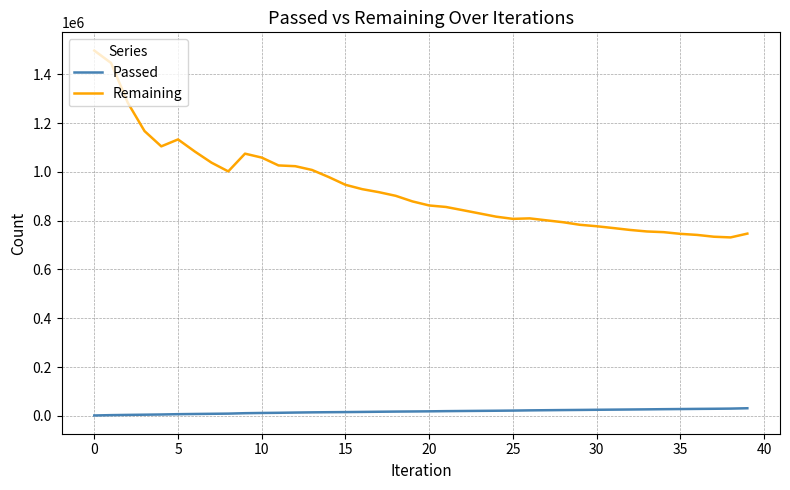

What are all the series names shown in the legend?

Passed, Remaining